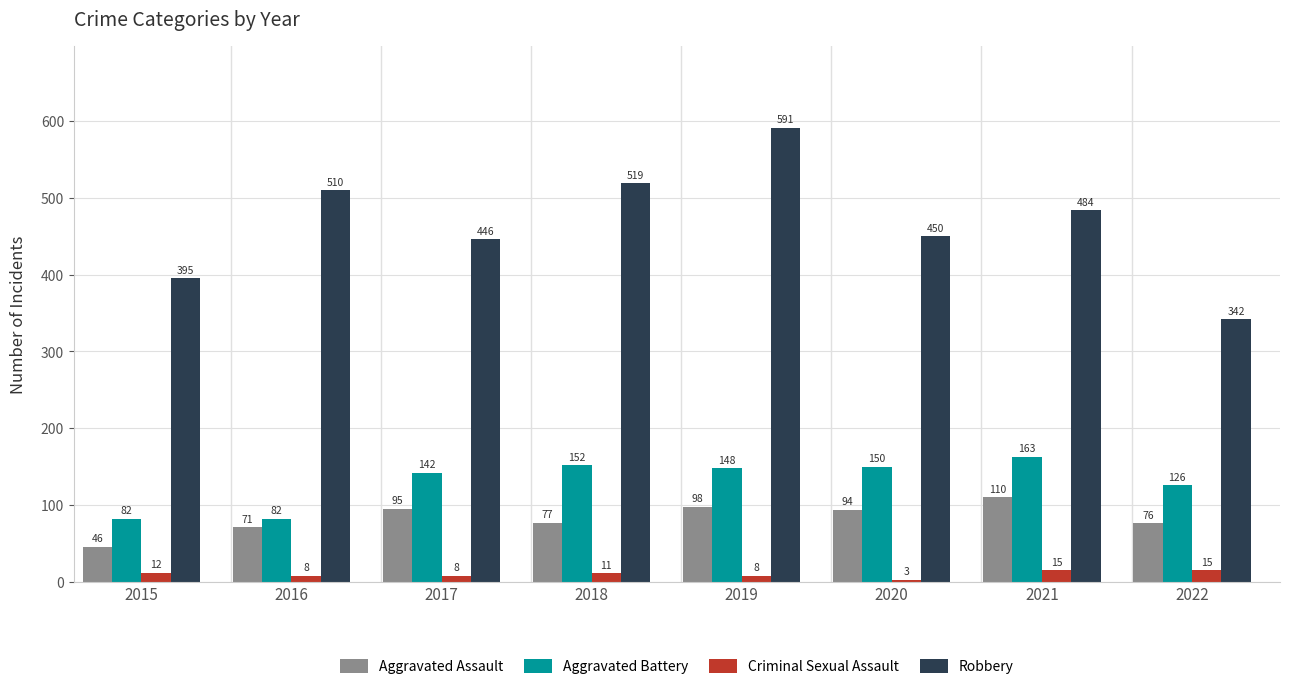

True or false: Aggravated Assault has a value of 135 at 2018.

False